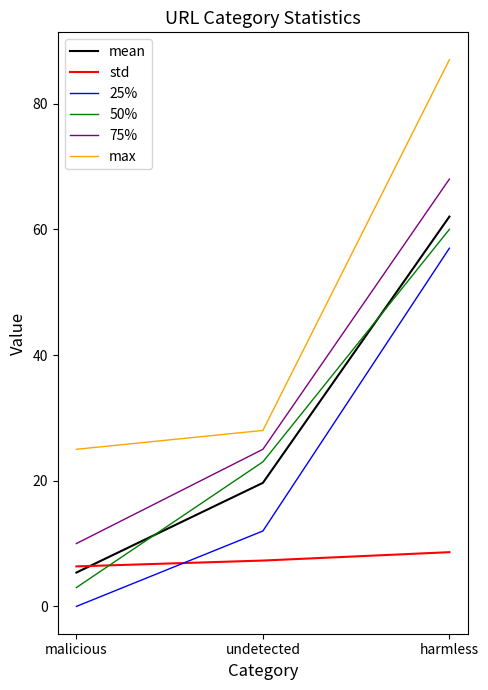

At how many categories does at least one series exceed 55?

1